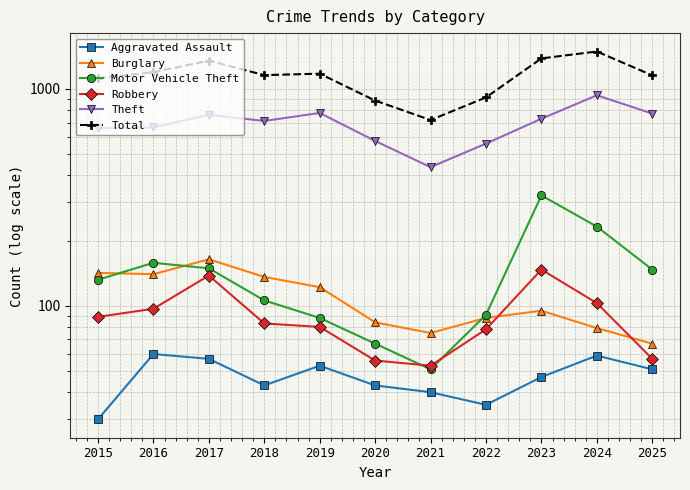

True or false: Burglary has a value of 122 at 2019.

True